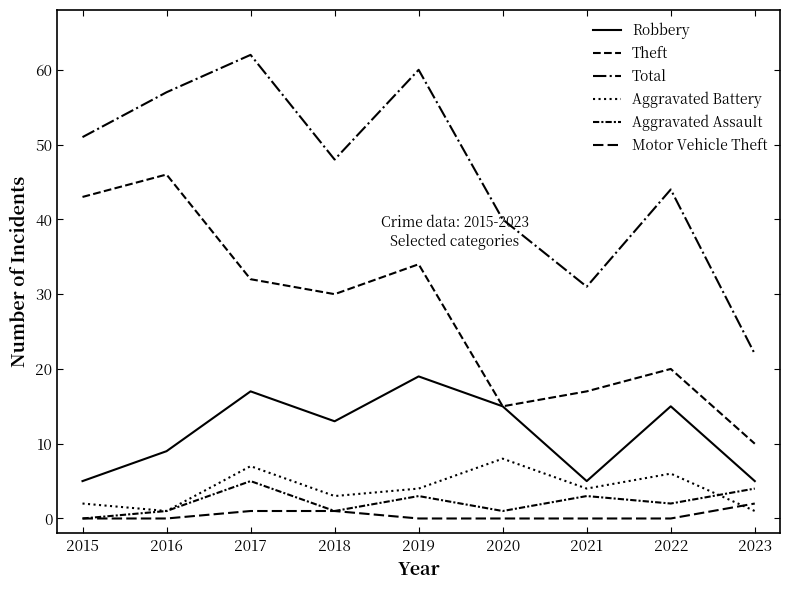

True or false: Motor Vehicle Theft and Total intersect in this chart.

False